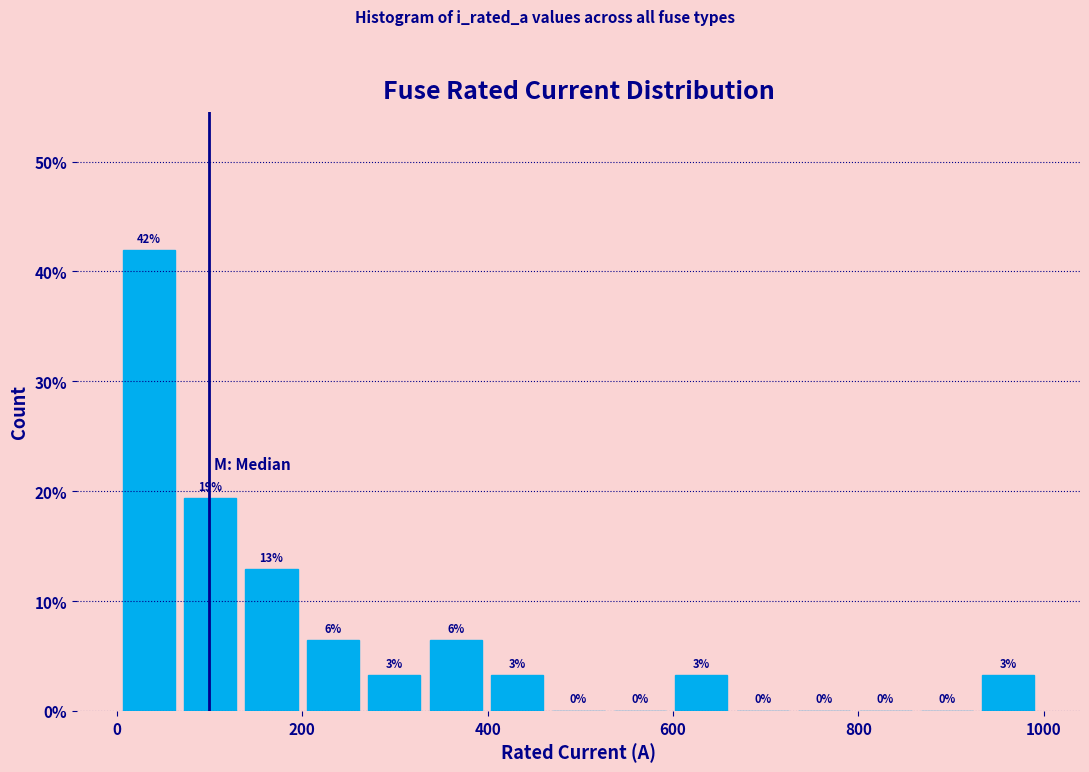

Read against the x-axis, roughly where is the centre of the tallest bar?

40